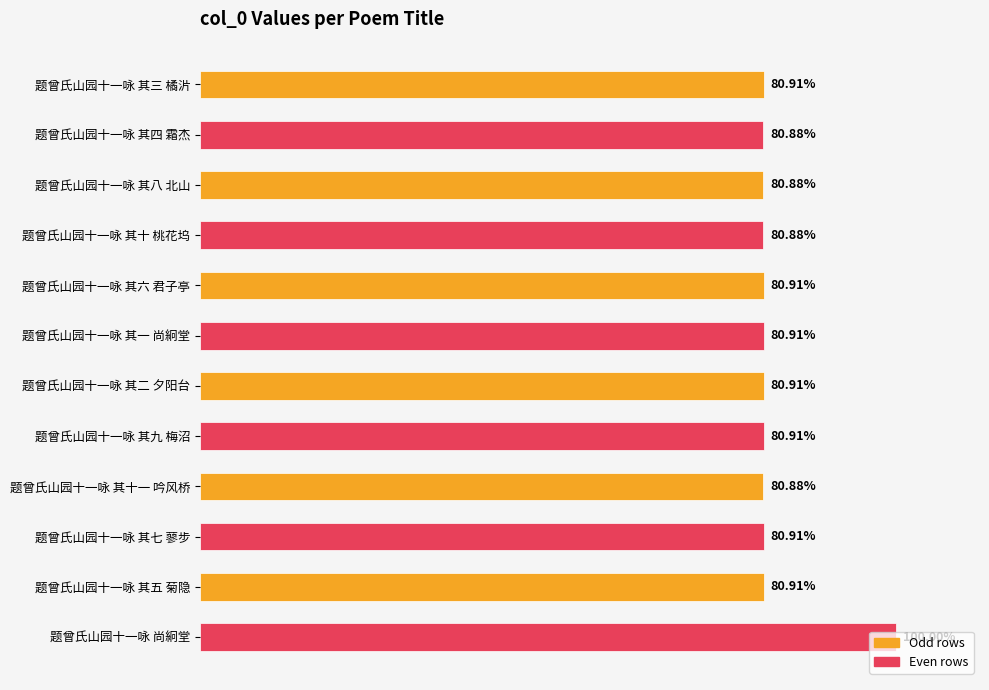

Does the chart contain stacked bars?

No